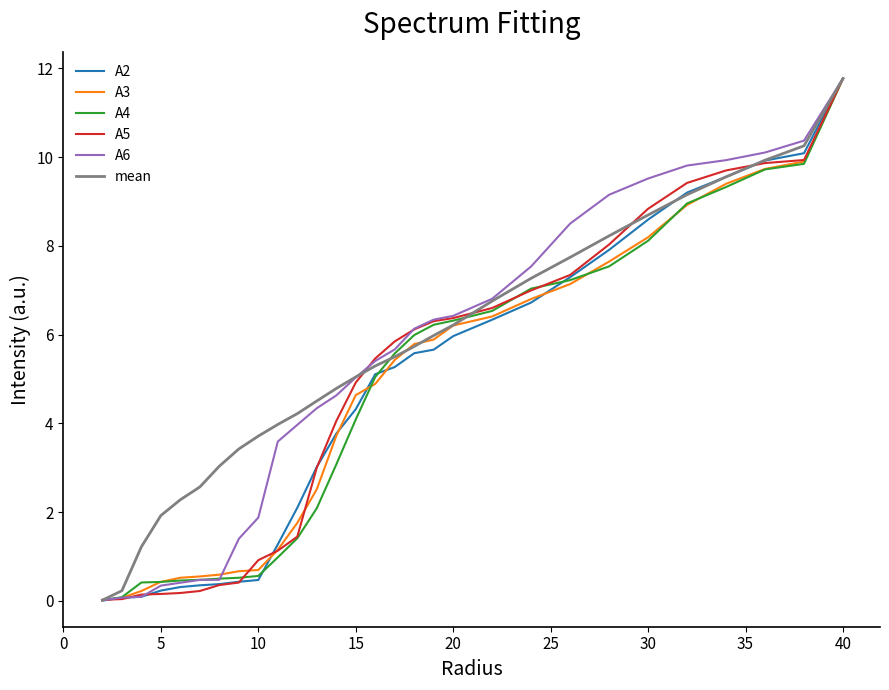

Which series has the largest total across all categories?

mean